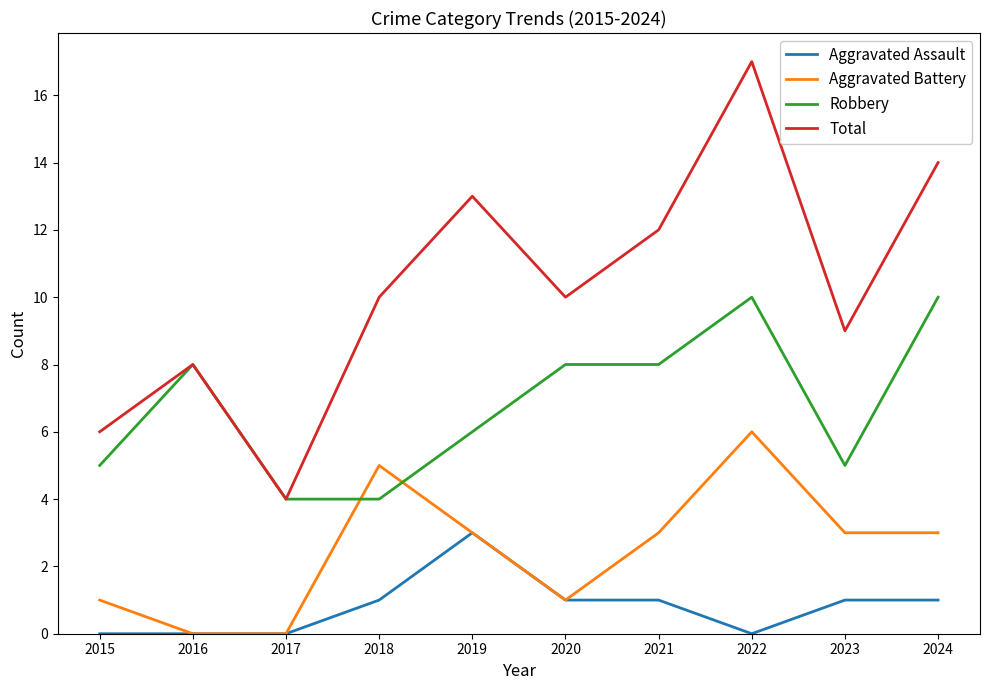

True or false: Robbery and Aggravated Battery cross at least once.

True